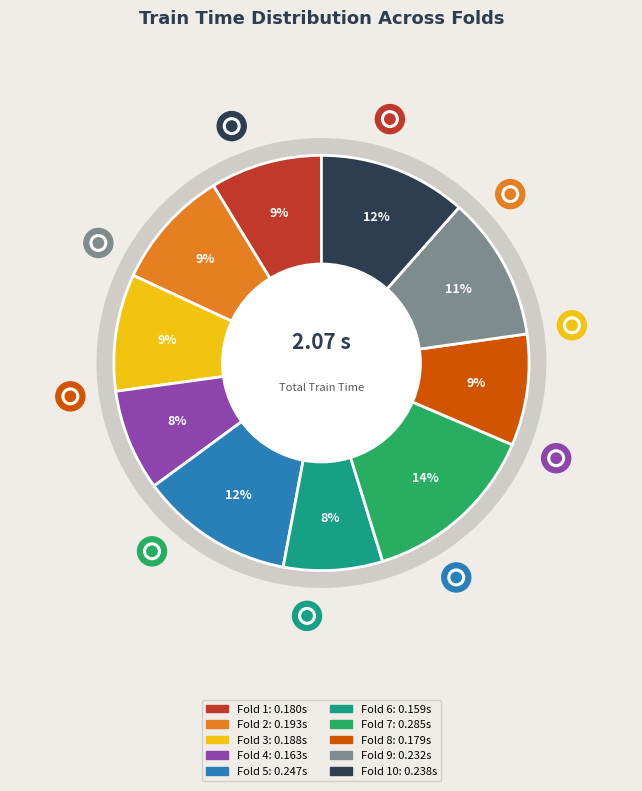

How many slices are in this pie chart?

10